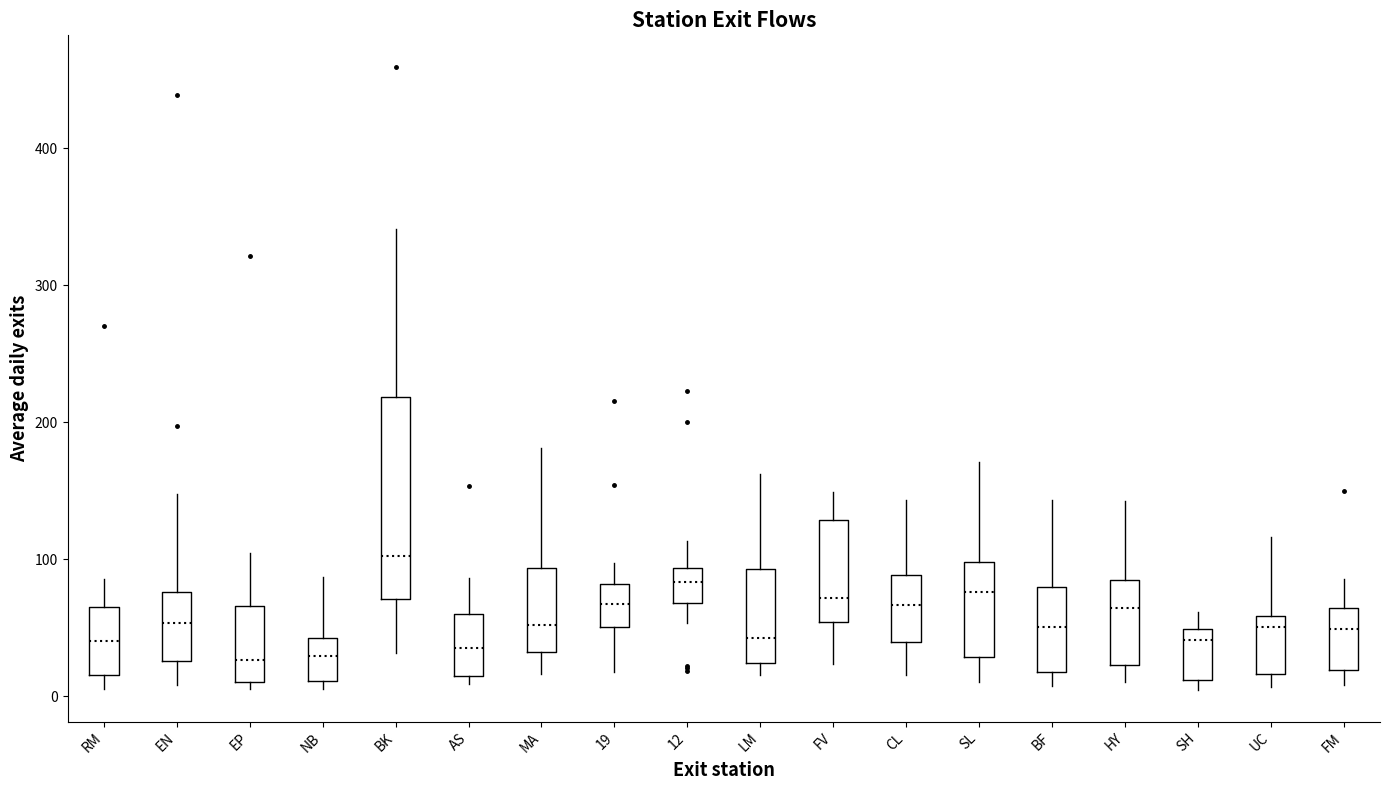

Which box has the highest median line?

BK